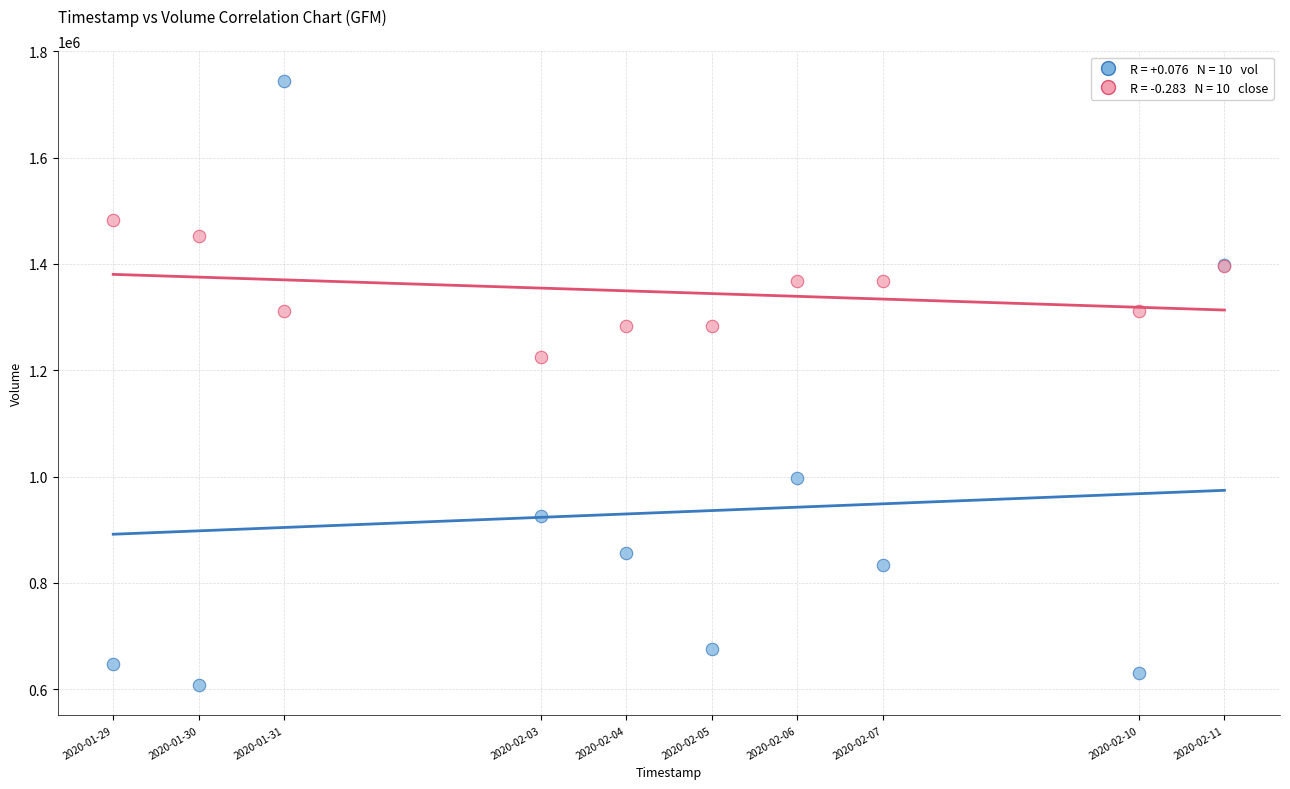

Across all series, what Y value is closest to 1175600?

1225338.8